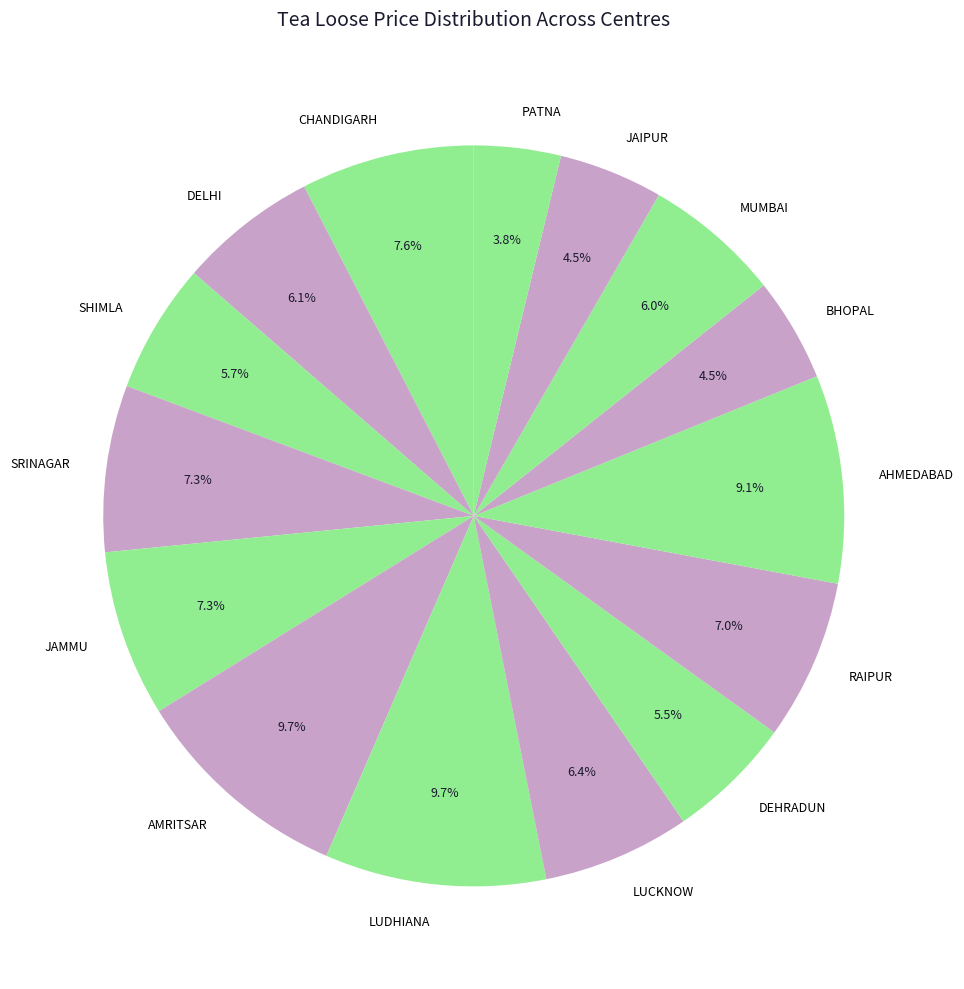

Does CHANDIGARH account for over 50% of the chart?

No